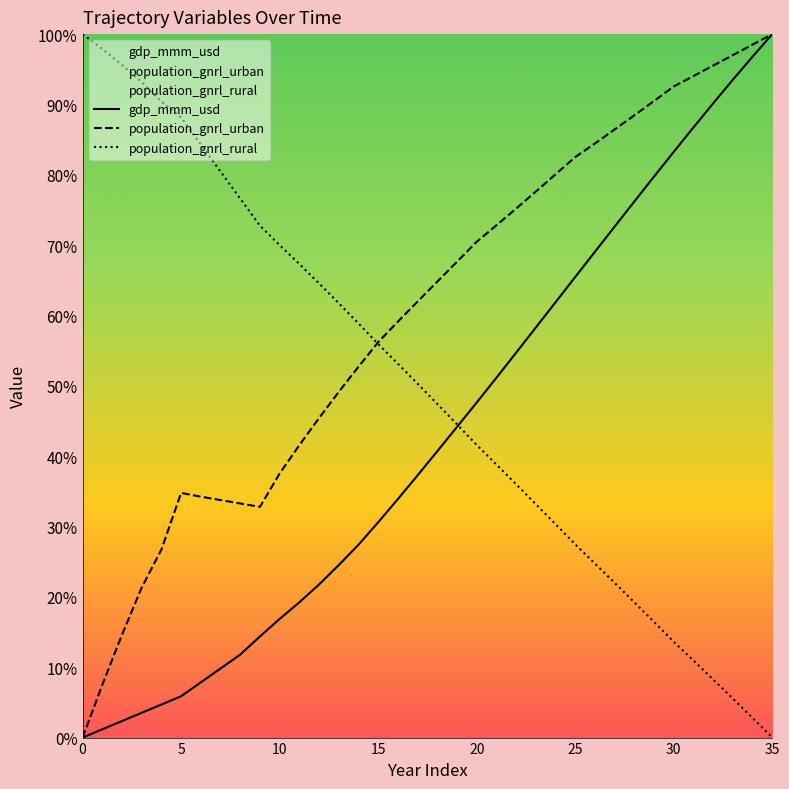

What is the difference between the maximum and minimum values in the population_gnrl_urban series?

100.0